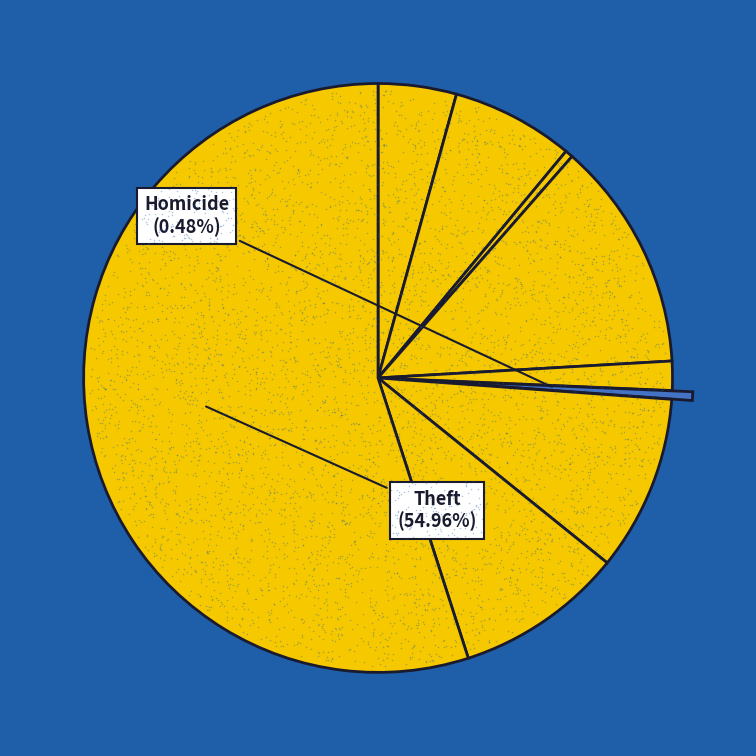

What percentage is the Motor Vehicle Theft slice, to the nearest percent?

10%